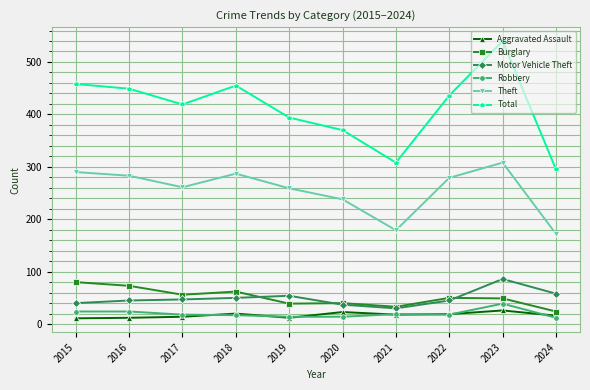

What is the difference between the maximum and minimum values in the Theft series?

136